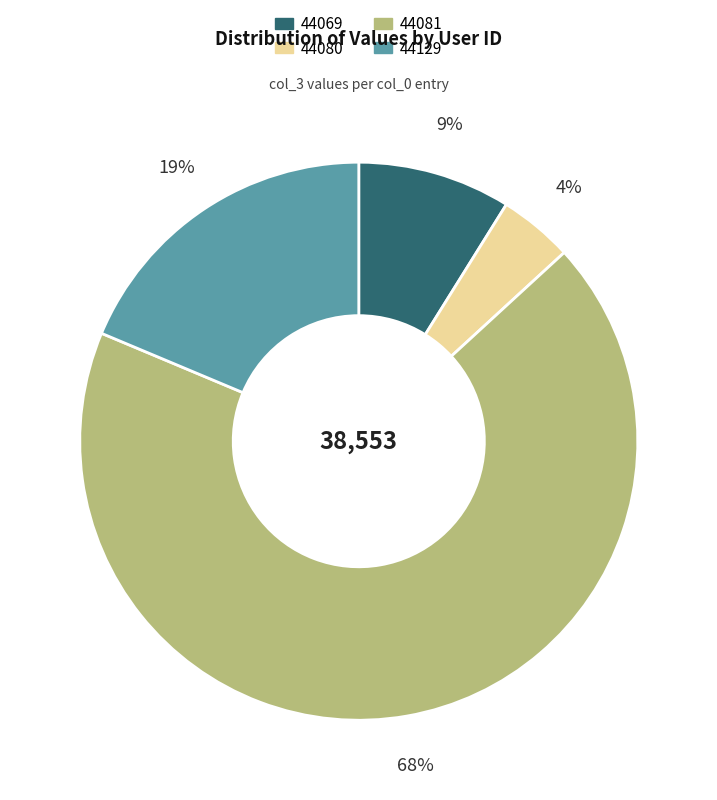

Rank the categories by value from highest to lowest.

44081, 44129, 44069, 44080